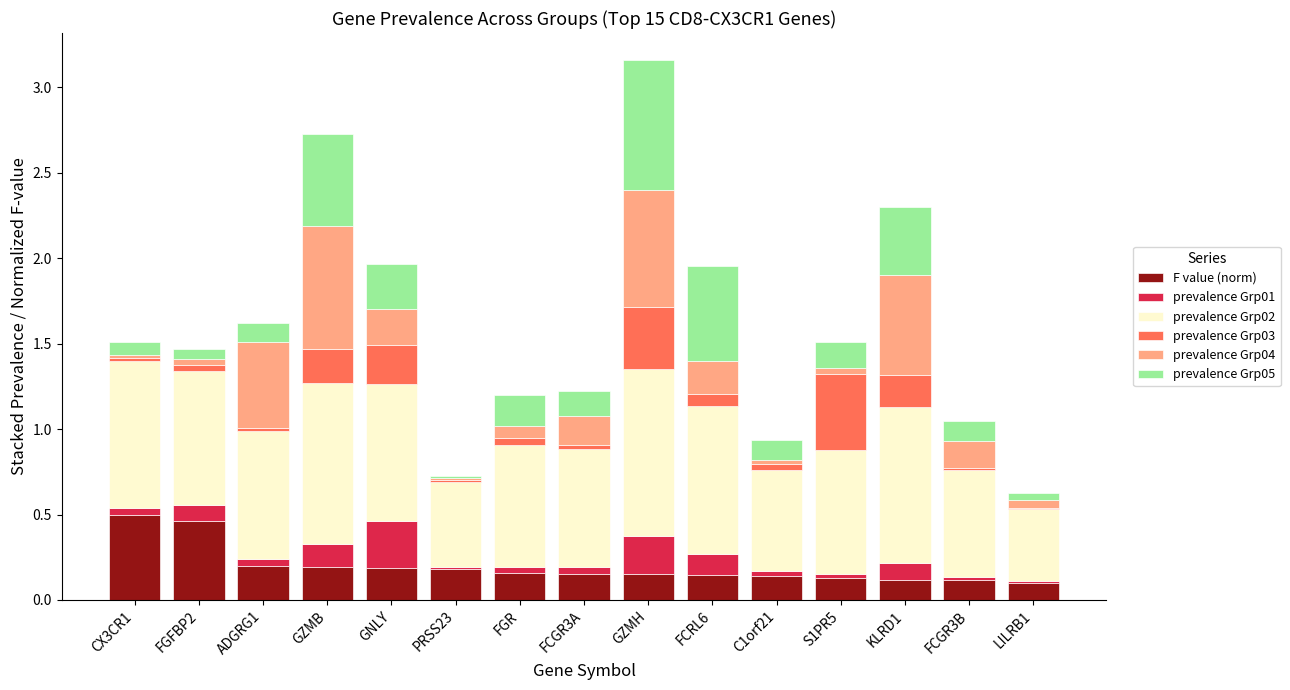

At which category is the sum across all series the highest?

GZMH